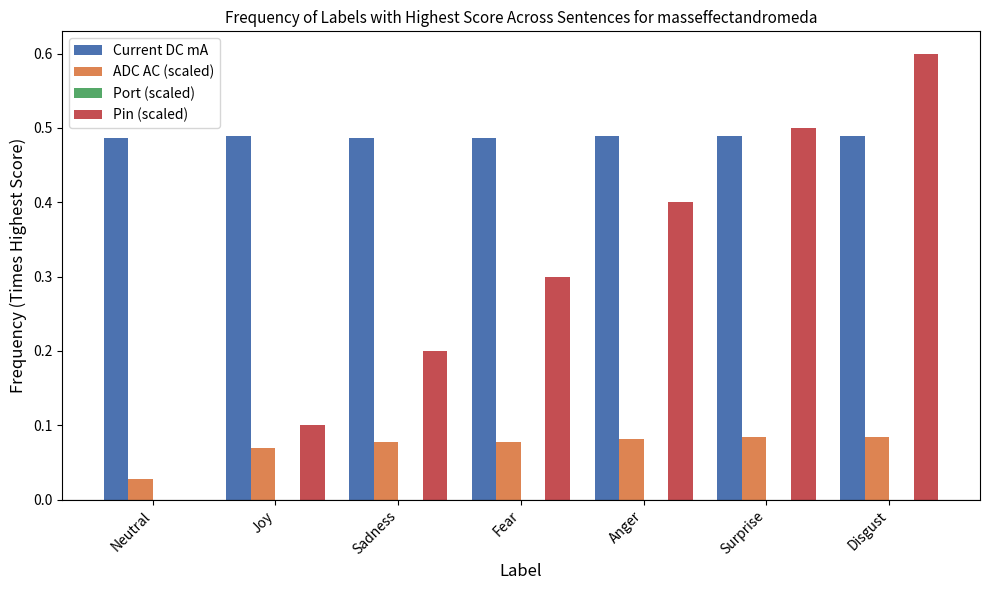

Which series has the widest spread of values?

Pin (scaled)